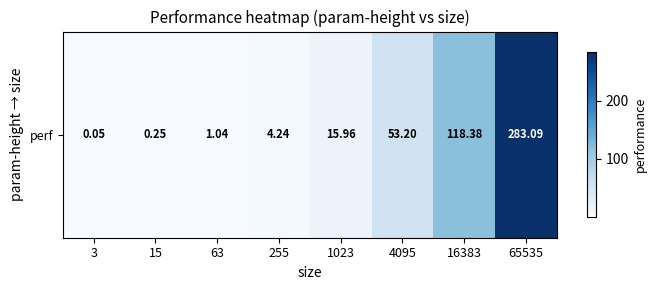

Which has a higher value, 63 or 65535?

65535